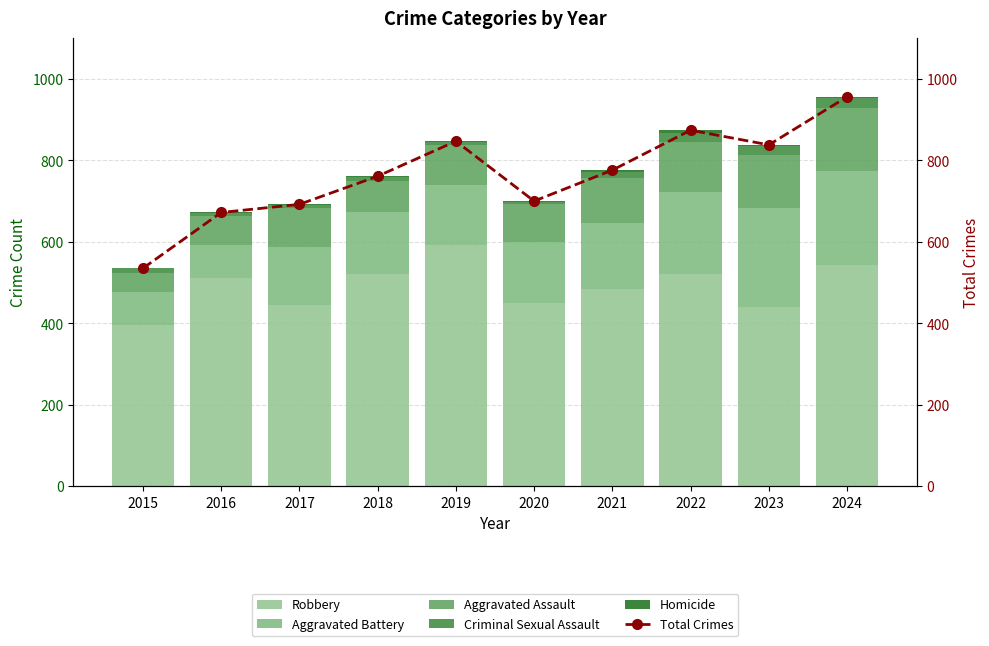

The value of Total Crimes at 2019 is 847. True or false?

True